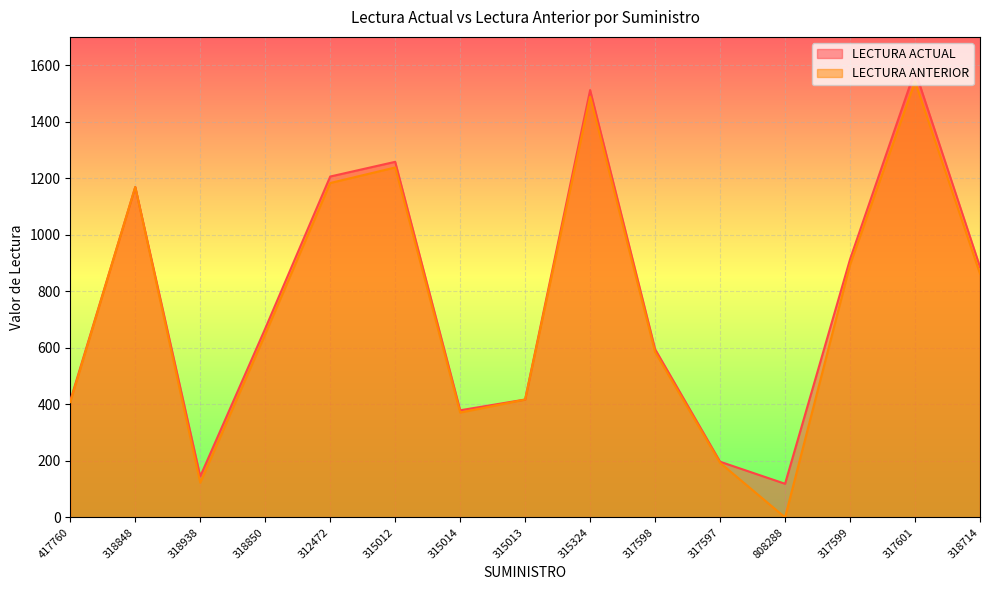

Which series has the widest spread of values?

LECTURA ANTERIOR